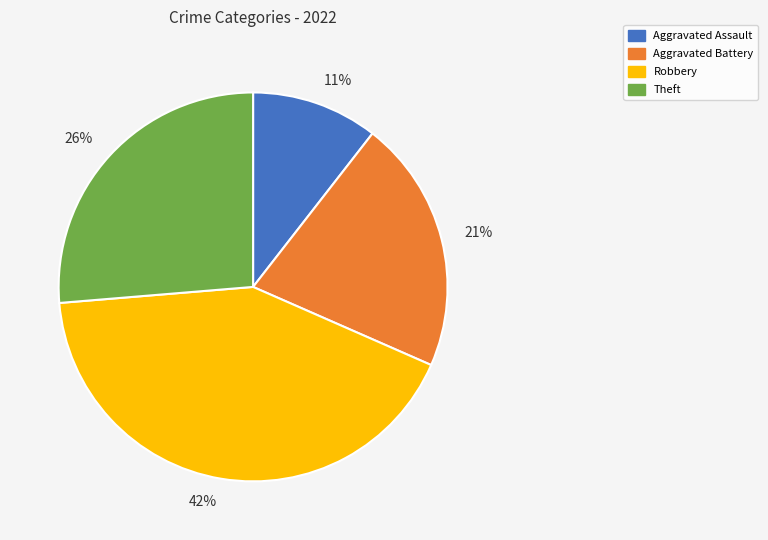

Does any single category account for the majority?

No